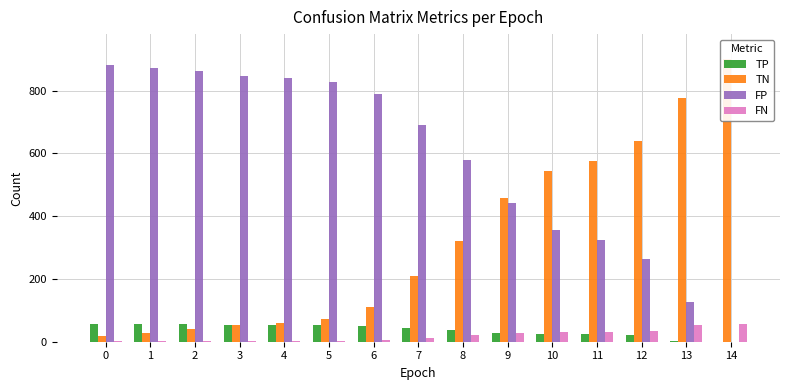

What is the difference between the TN values at 1 and 14?

871